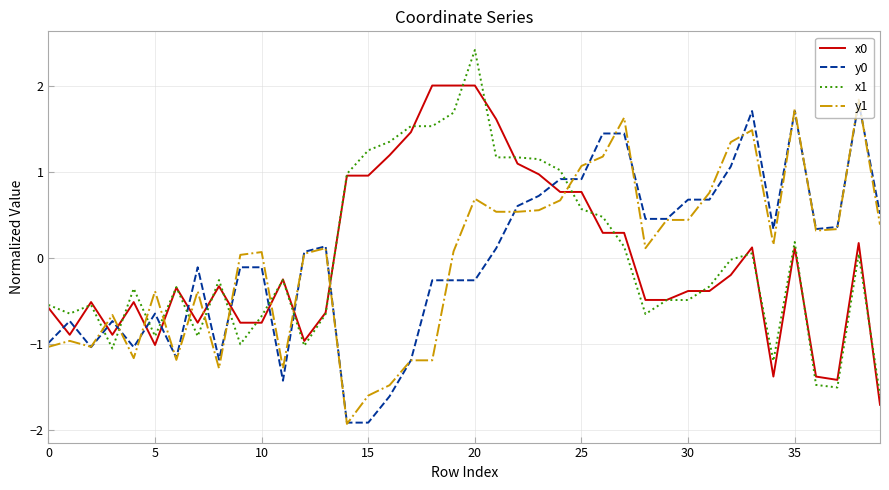

What is the greatest value displayed?

2.4